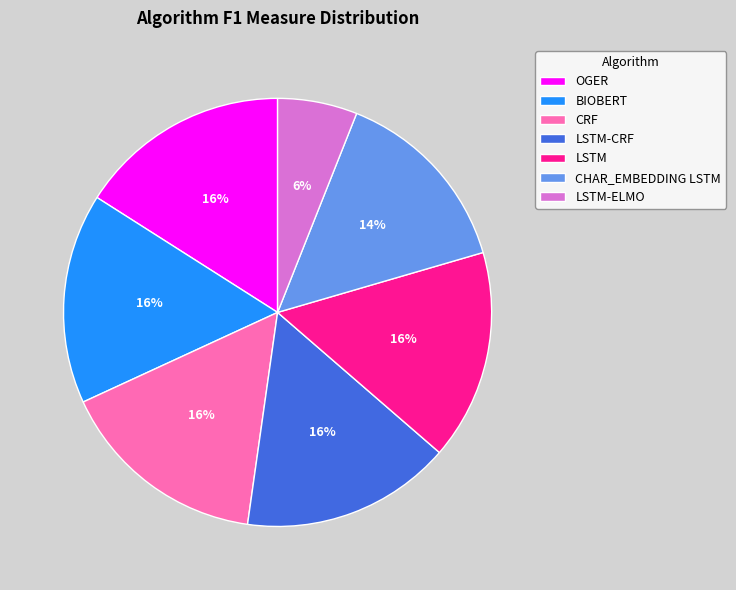

Which category has the smallest portion of the pie?

LSTM-ELMO